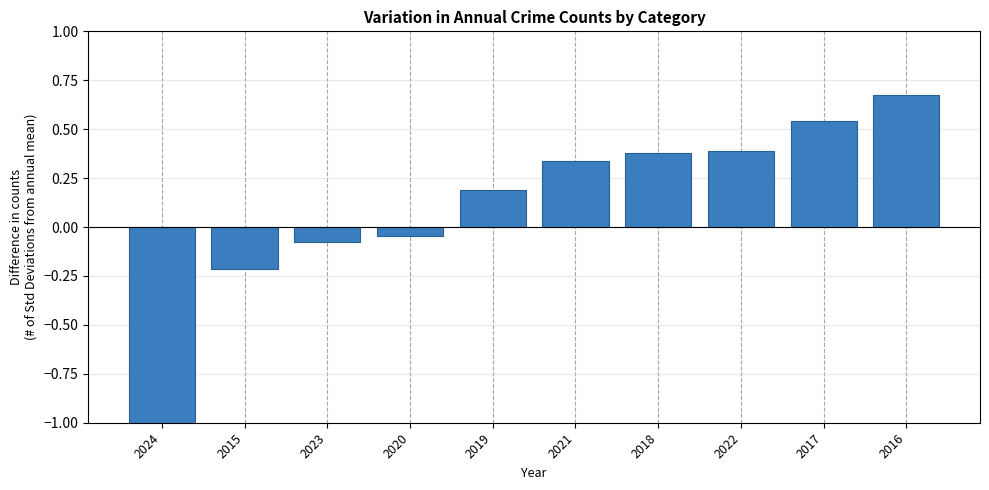

What is the difference between the second highest and minimum values?

2.7